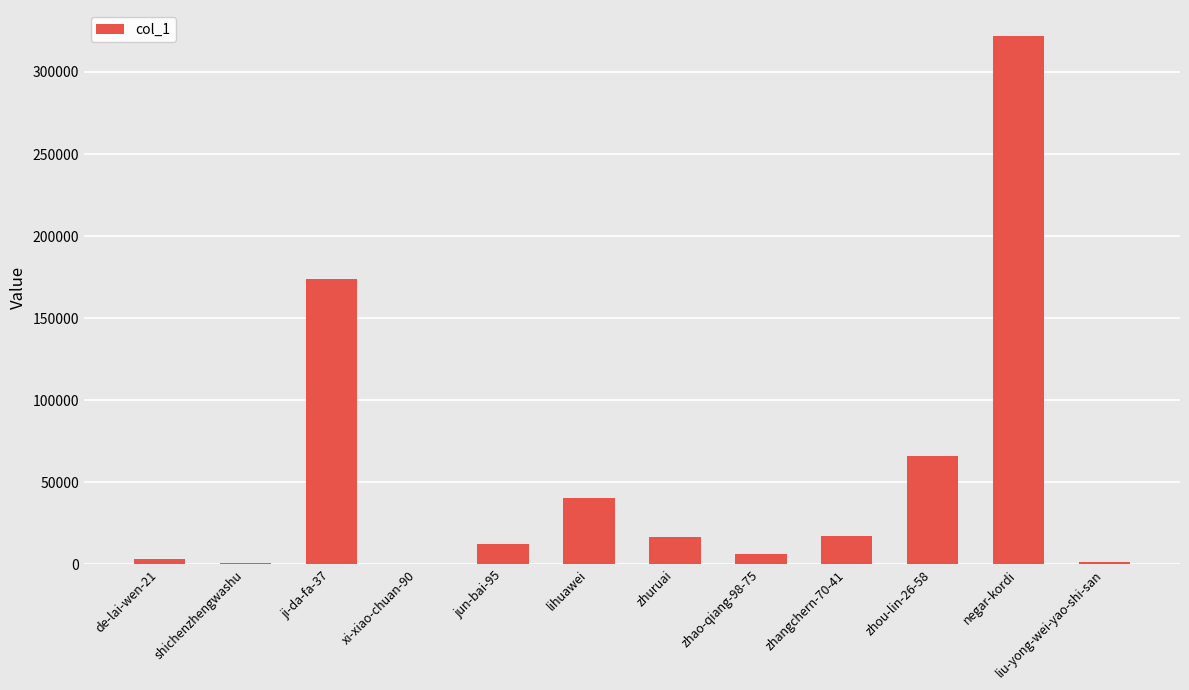

What is the sum of all values?

659505